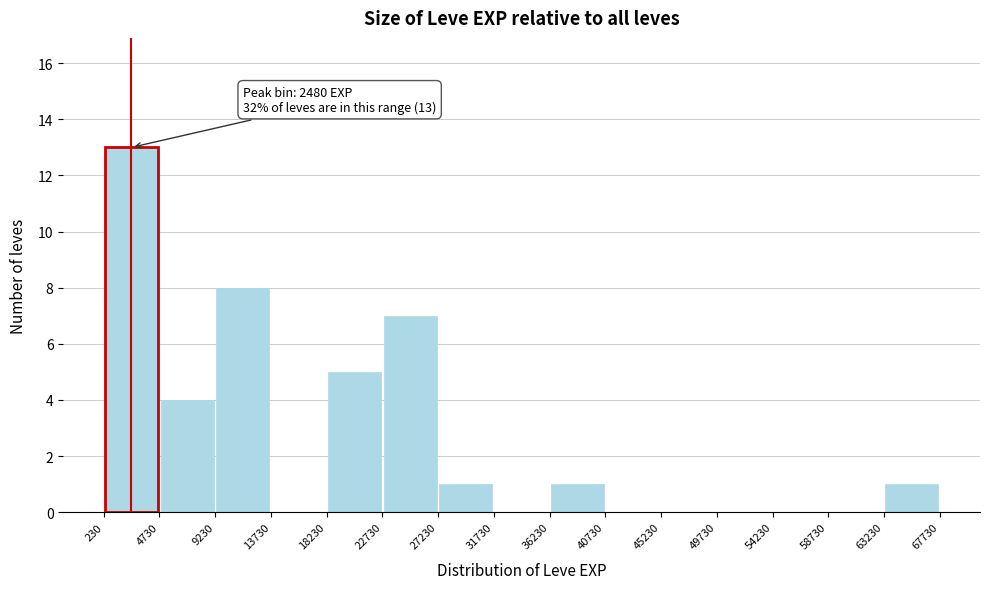

Which range on the x-axis has the tallest bar?

230 to 4730